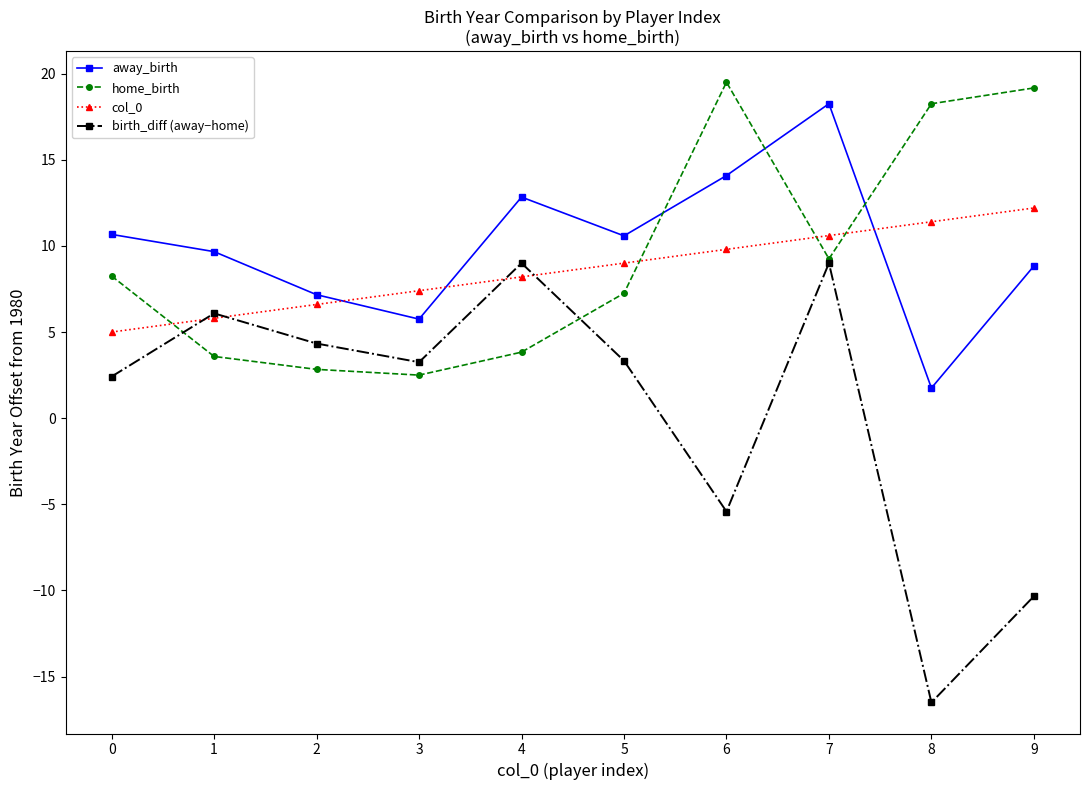

Which category has the lowest value across all series?

8